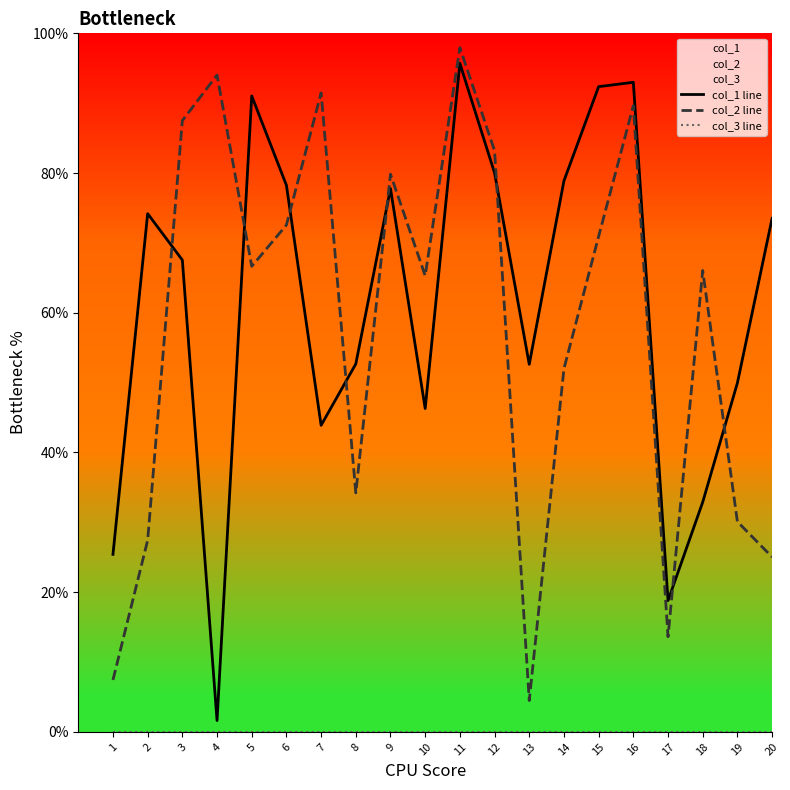

How many values in the col_2 line series exceed 66?

11